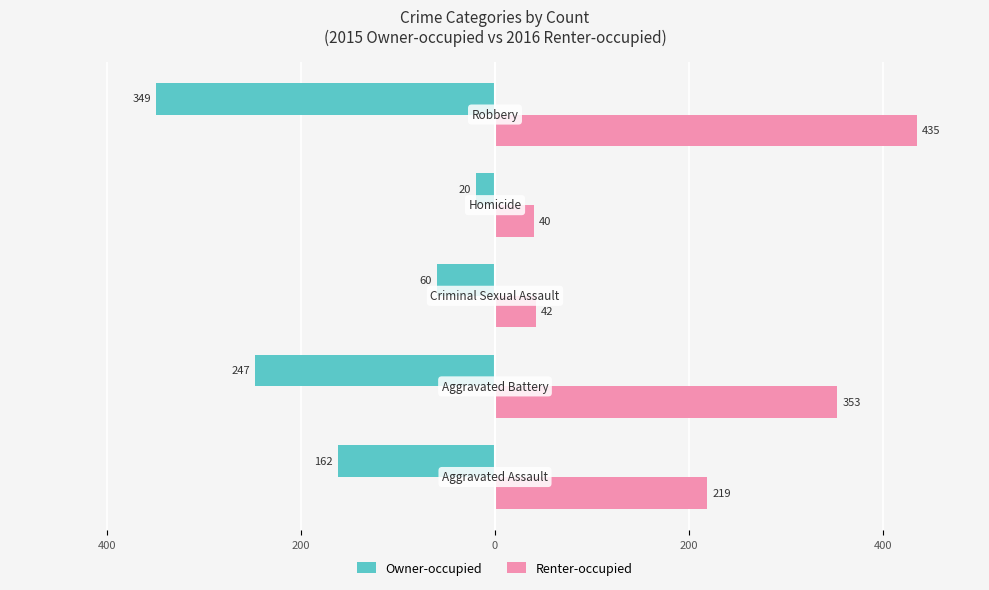

Reading left to right, what are all the values shown in this chart?

Owner-occupied: -162	-247	-60	-20	-349
Renter-occupied: 219	353	42	40	435